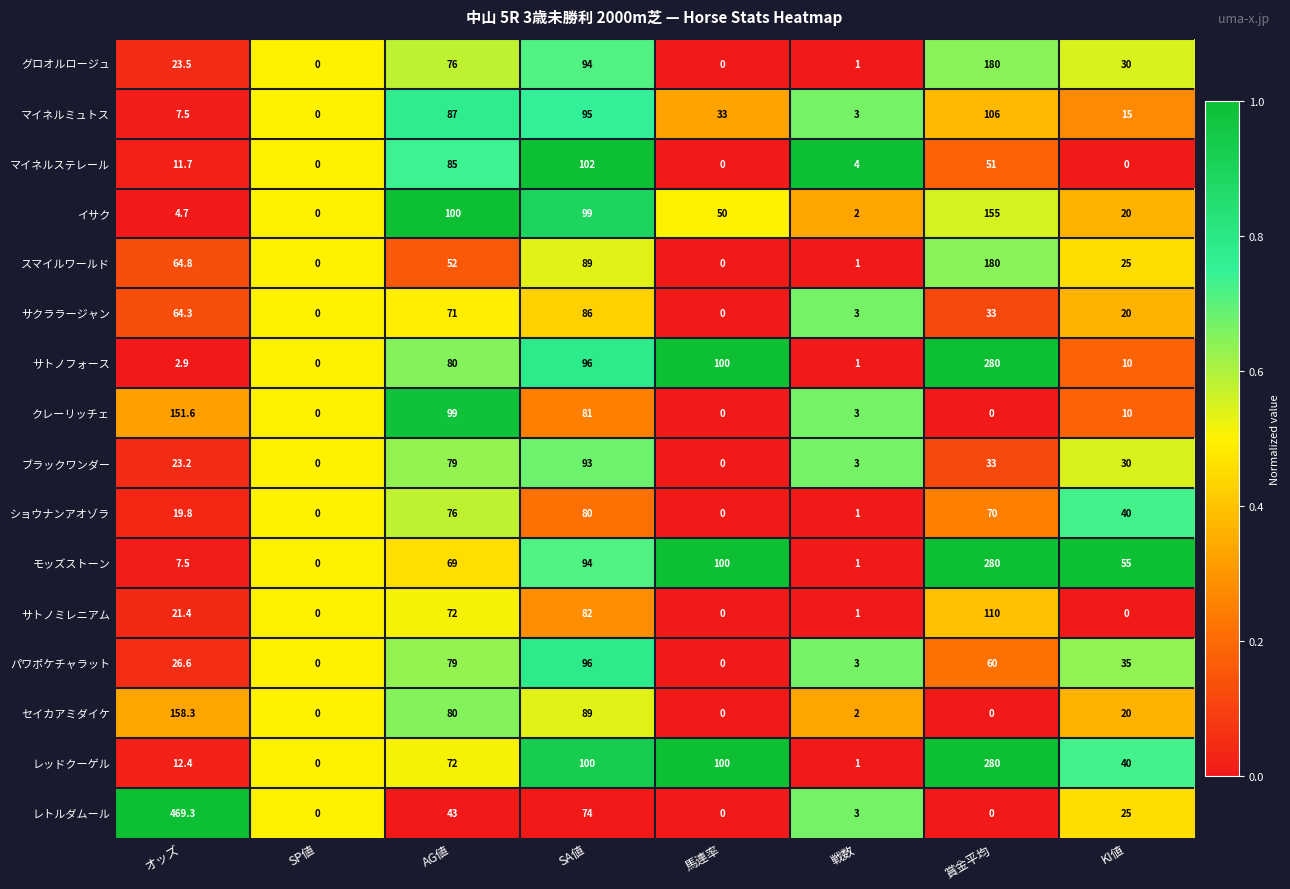

Which series has the largest range (max minus min)?

レトルダムール